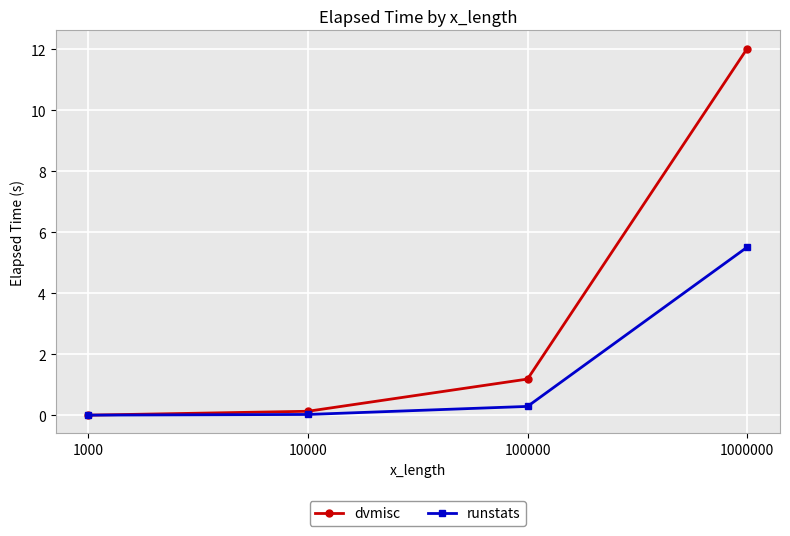

Which series has the widest spread of values?

dvmisc